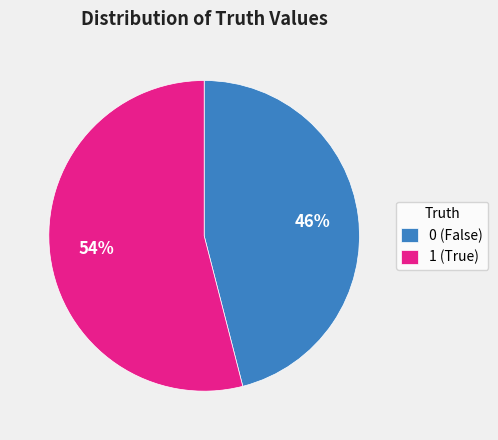

Is 1 the majority of the pie?

Yes